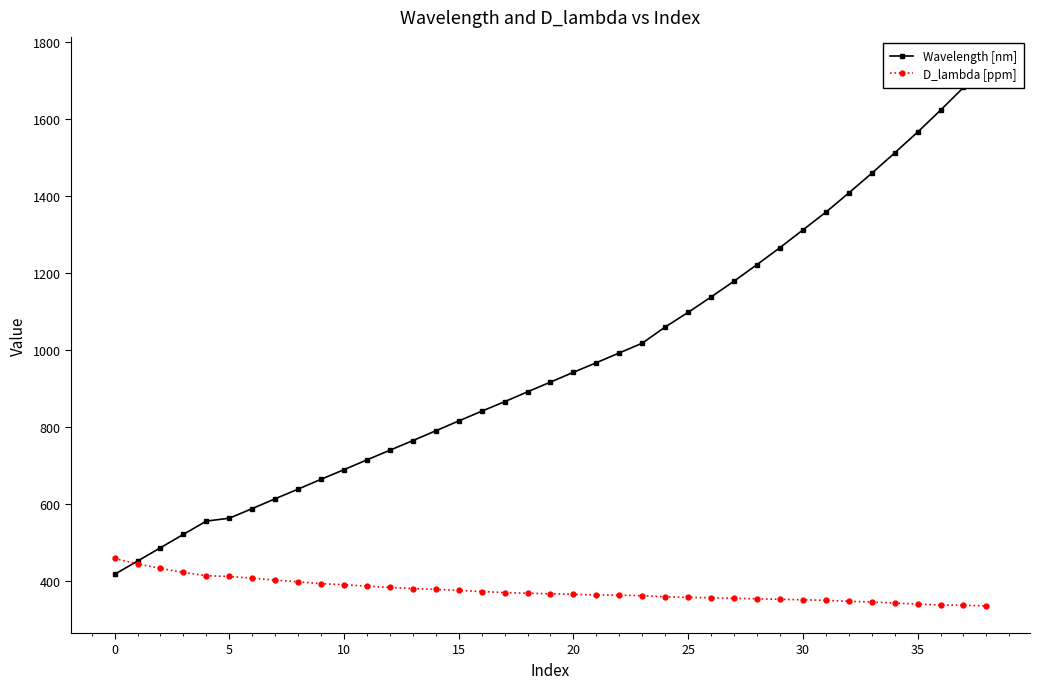

What is the lowest value of the D_lambda [ppm] series?

335.7